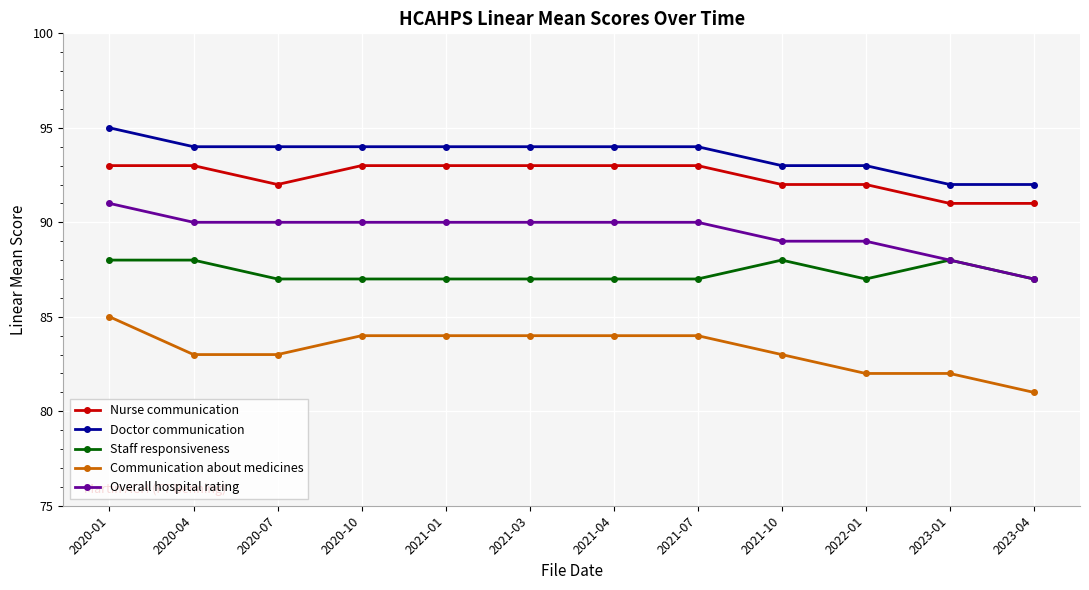

The Overall hospital rating series shows 91 at 2020-01. True or false?

True